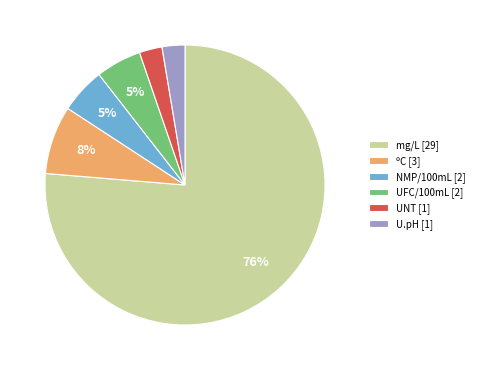

To the nearest percent, what is the average slice percentage?

17%